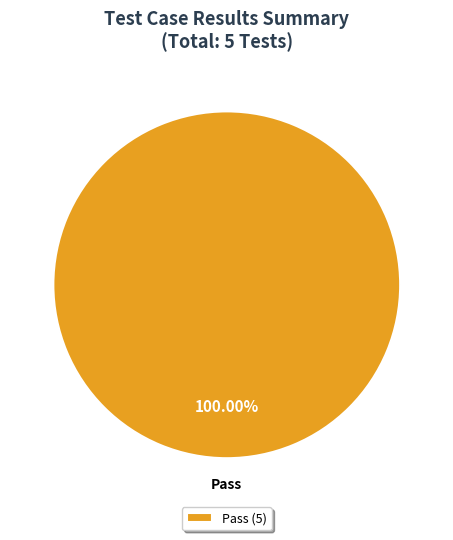

Which slice represents more than half of the pie?

Pass (5)